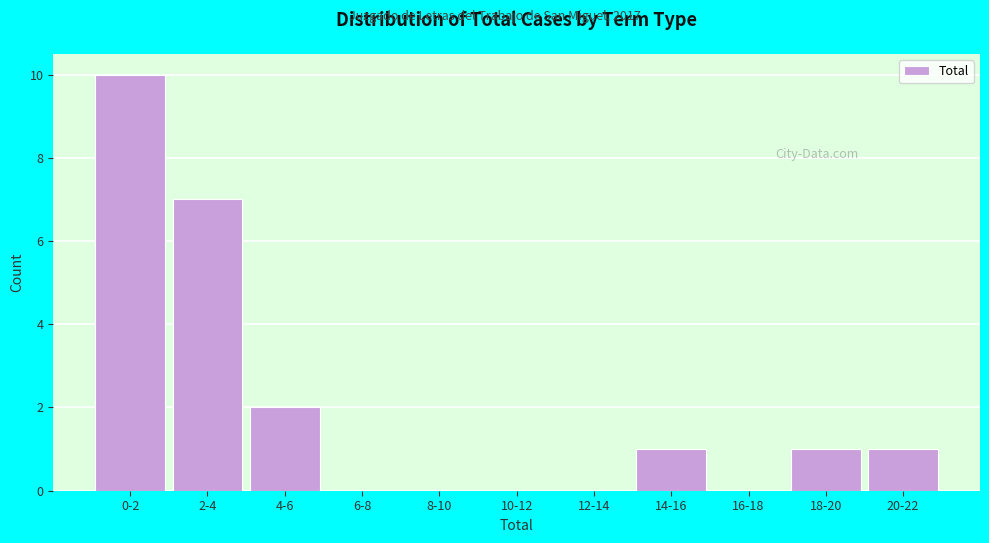

Reading right to left, list all the values displayed in this chart.

20-22=1	18-20=1	16-18=0	14-16=1	12-14=0	10-12=0	8-10=0	6-8=0	4-6=2	2-4=7	0-2=10